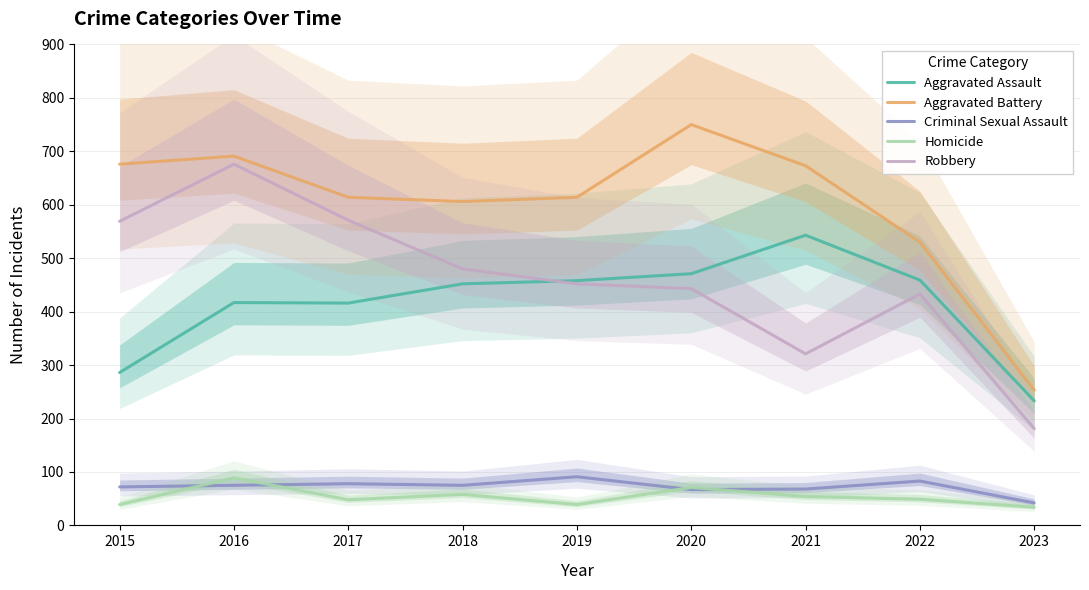

The value of Aggravated Assault at 2022 is 459. True or false?

True